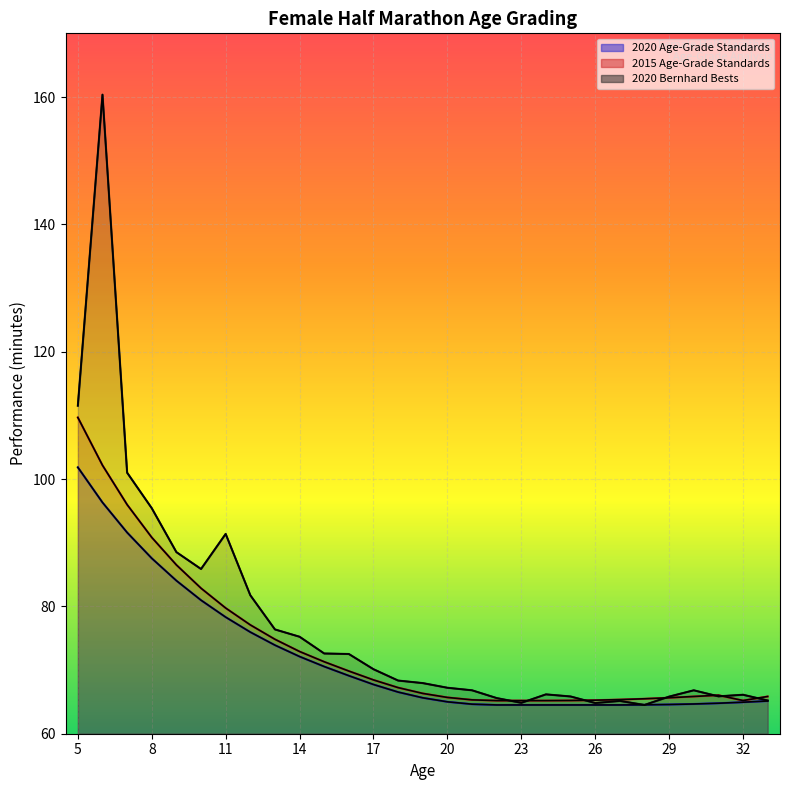

List the series in order of their peak value, highest first.

2020 Bernhard Bests, 2015 Age-Grade Standards, 2020 Age-Grade Standards